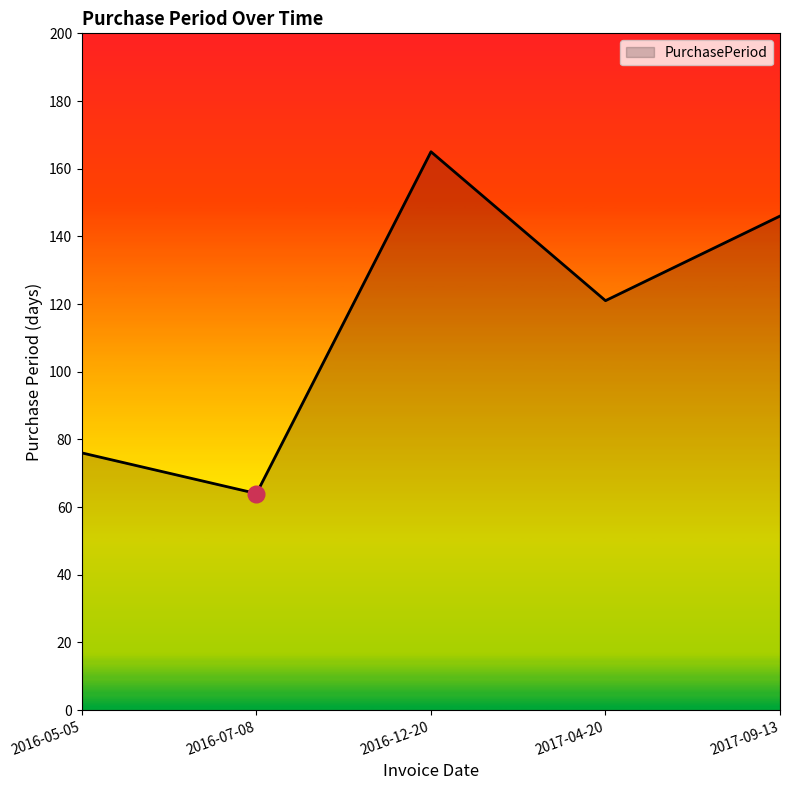

What position from the left is 2017-04-20?

4